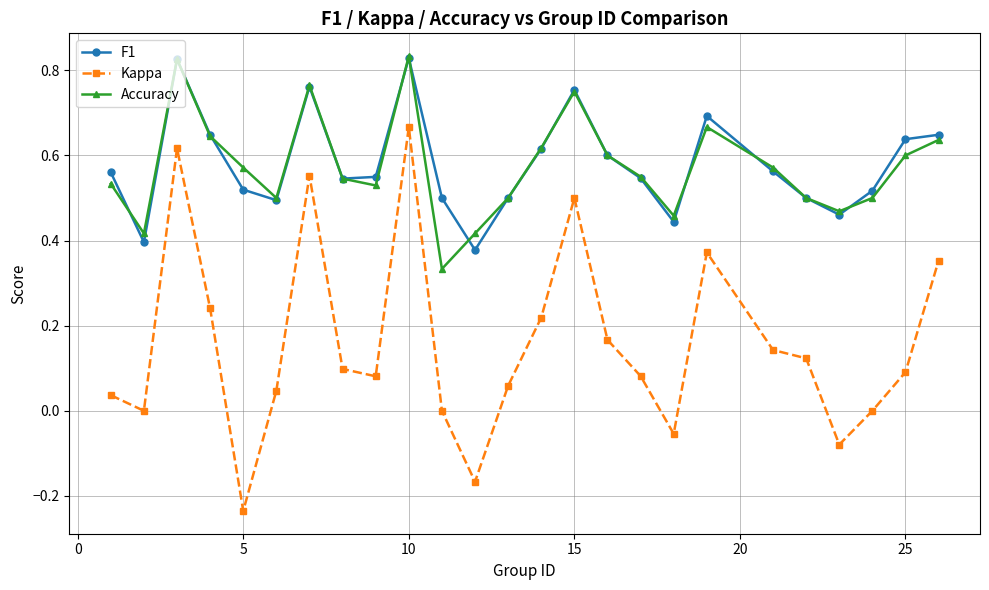

True or false: Accuracy and F1 cross at least once.

True